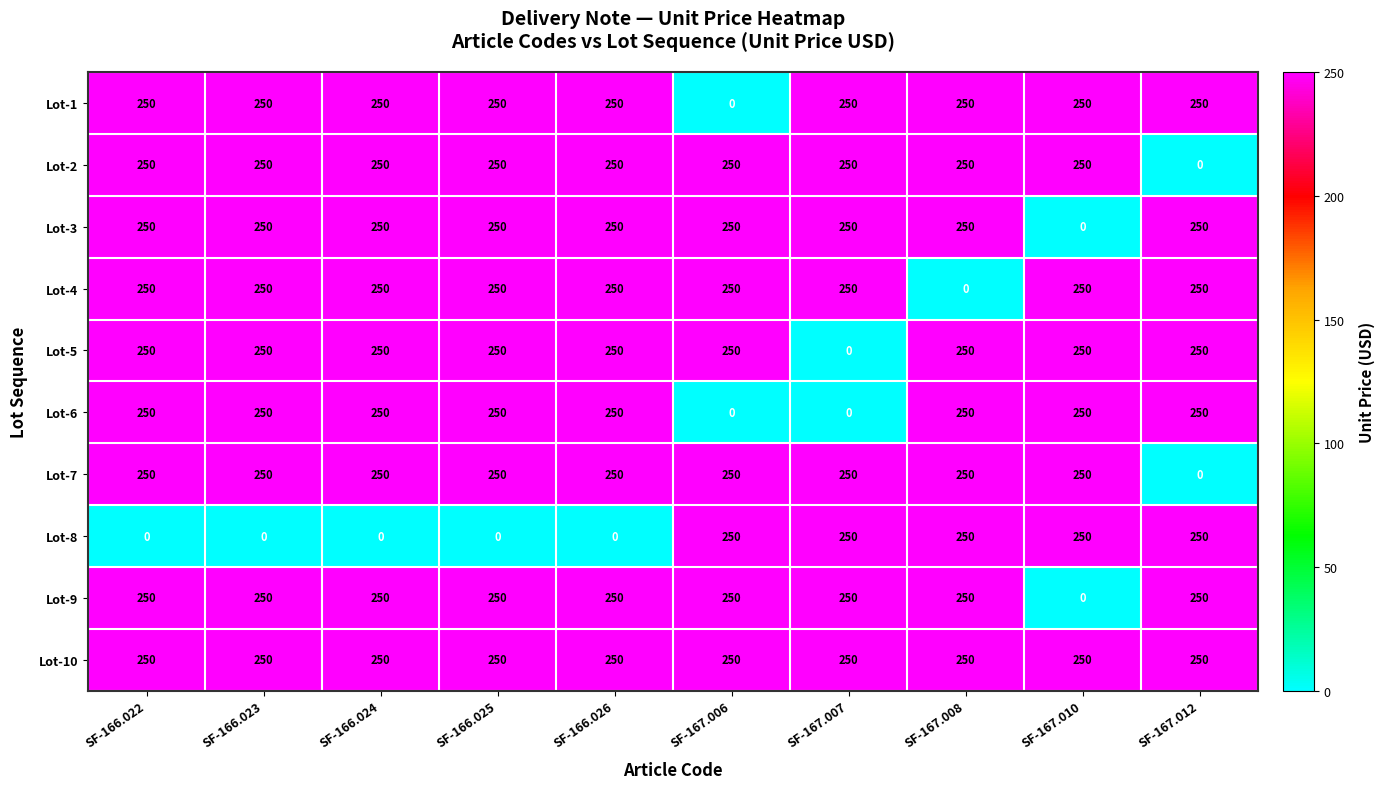

At how many categories does at least one series exceed 28?

10